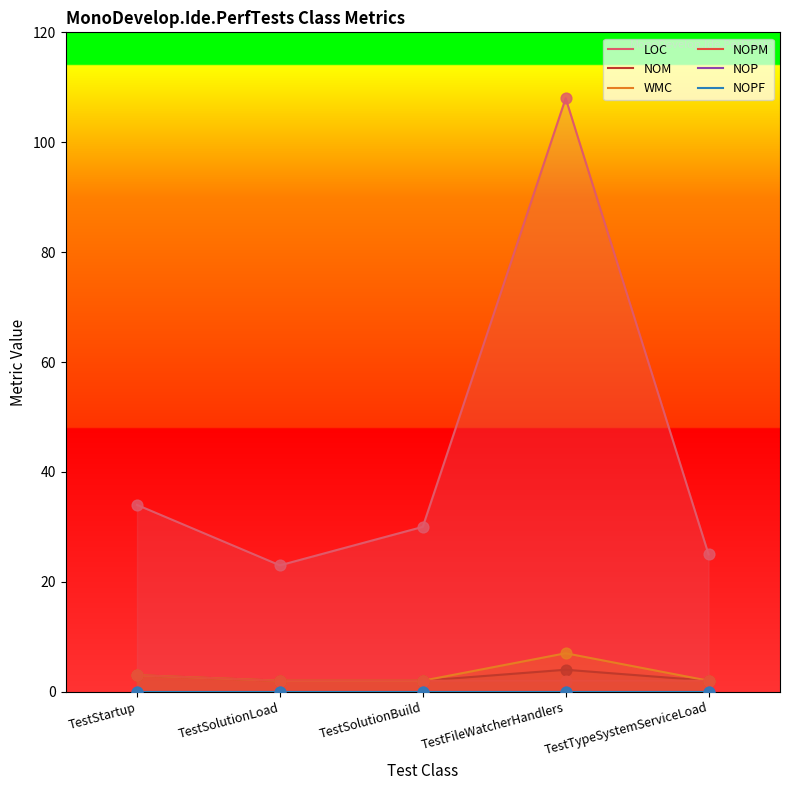

Is the value of NOPM at TestFileWatcherHandlers greater than the value of LOC at TestSolutionLoad?

No